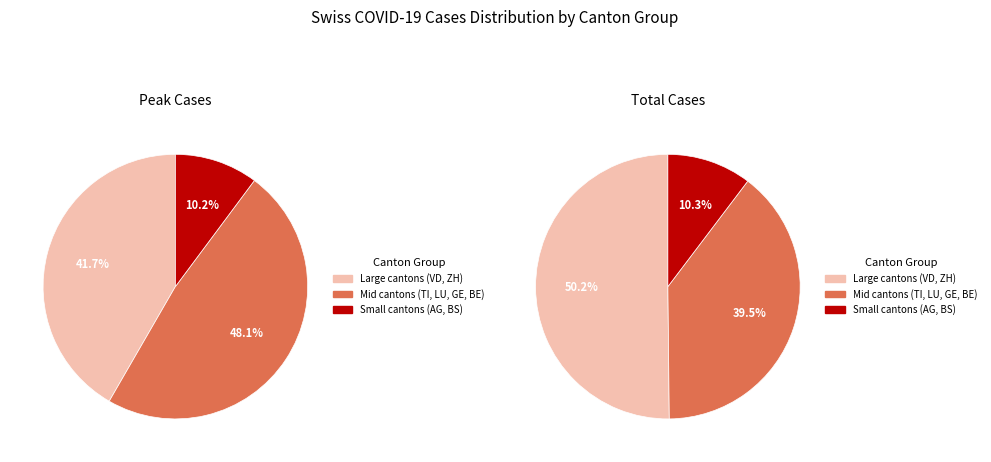

Between 24 and 29, which is larger?

29